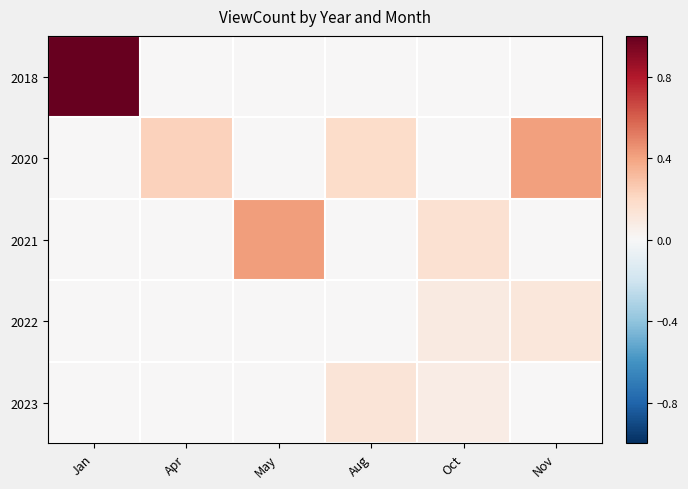

At how many categories does at least one series exceed 0?

6